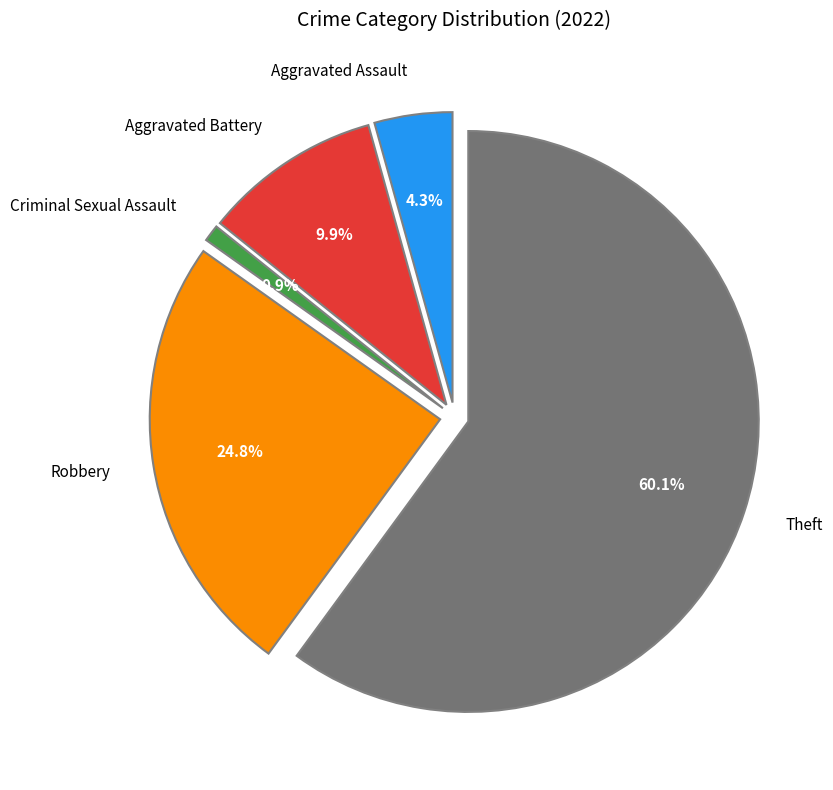

To the nearest percent, what is the combined percentage of Aggravated Assault and Criminal Sexual Assault?

5%